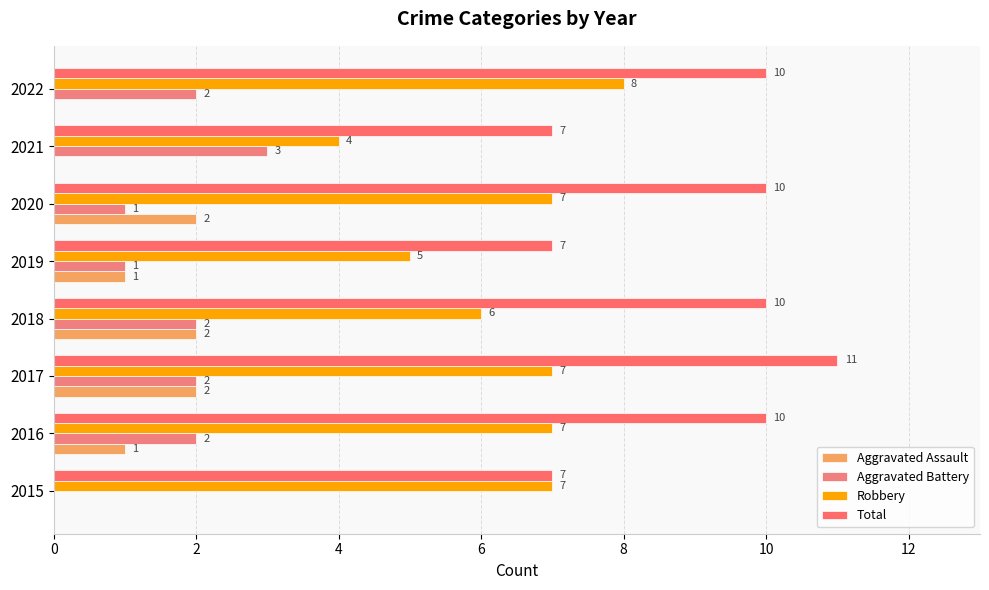

How many series are shown in this chart?

4